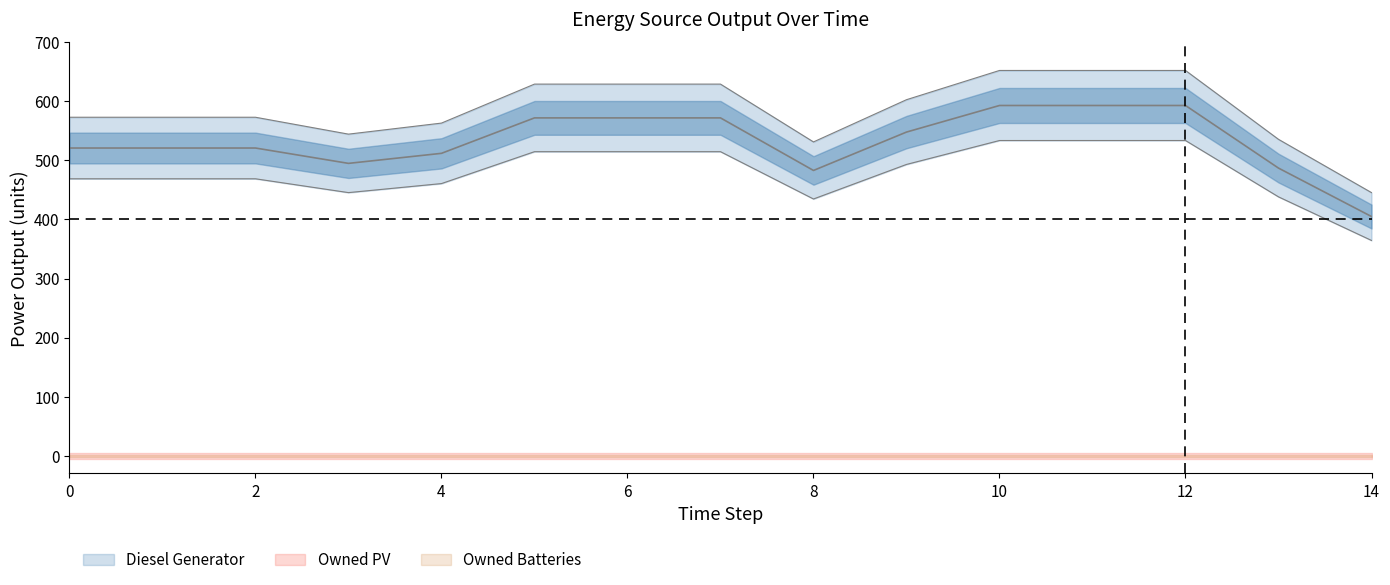

Which series has the widest spread of values?

Diesel Generator